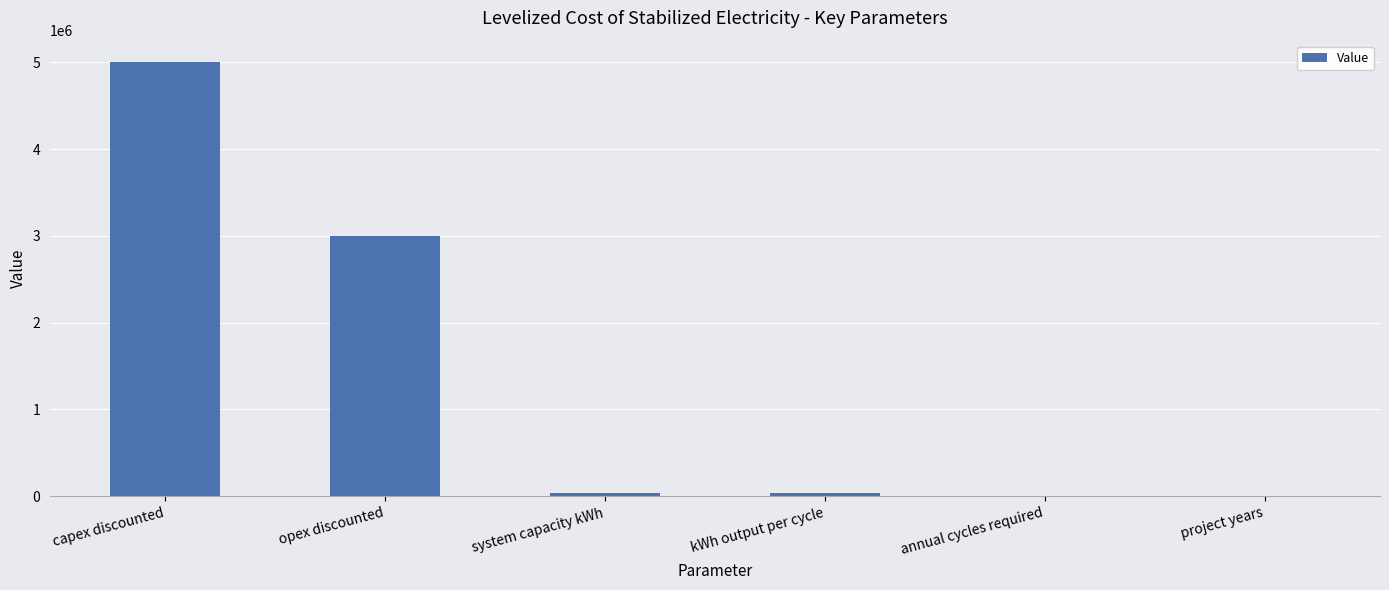

What is the change in value from capex discounted to project years?

-4999980